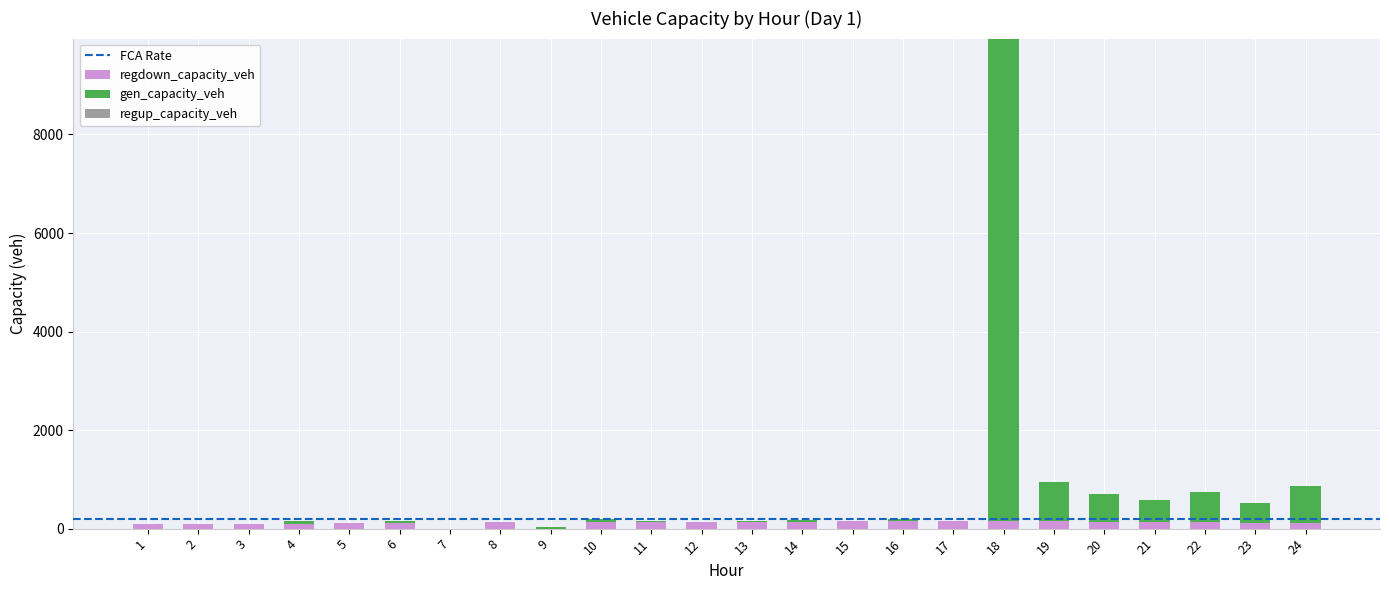

At which category is the sum across all series the highest?

18